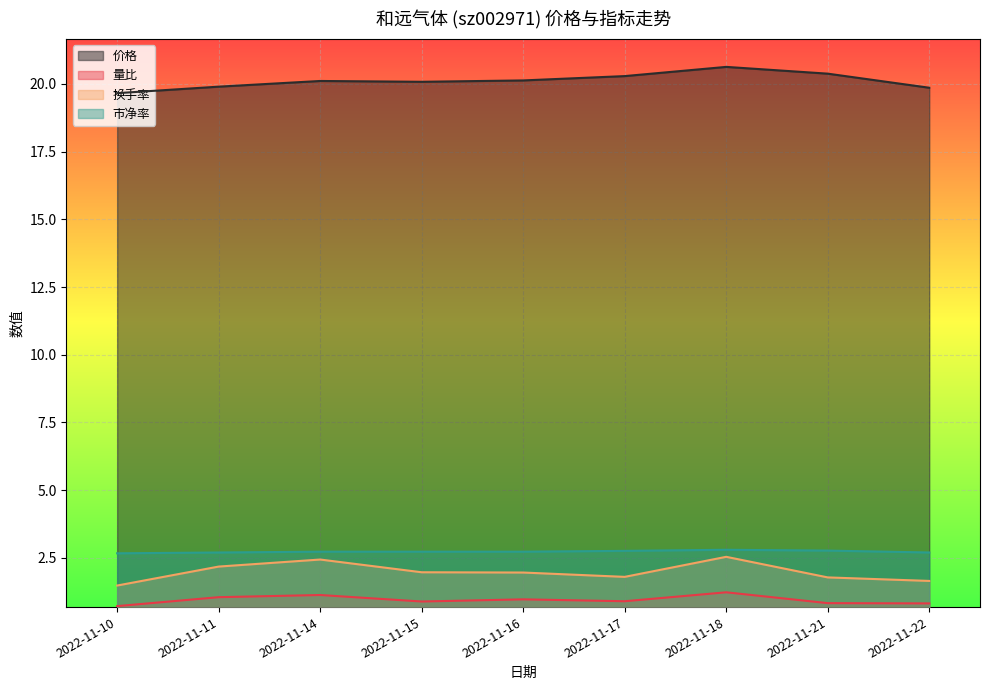

Where is the first local maximum for 市净率?

2022-11-18